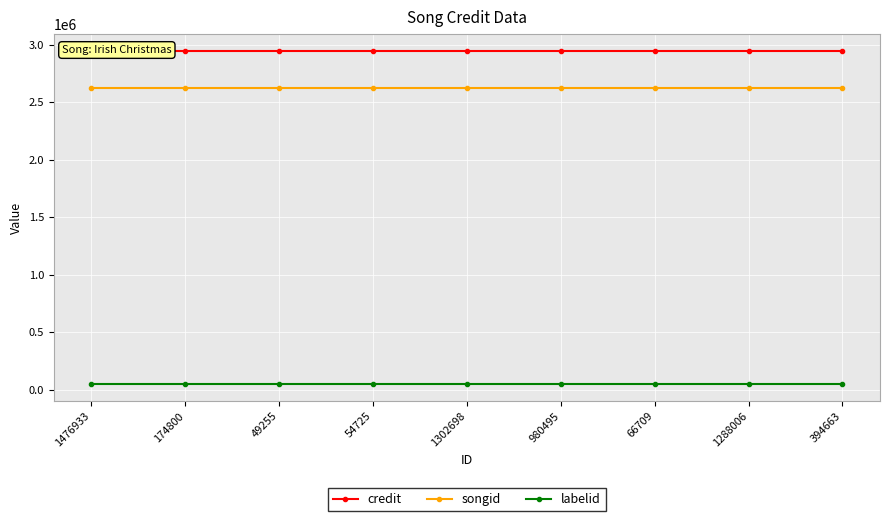

At how many categories does at least one series exceed 2507000?

9